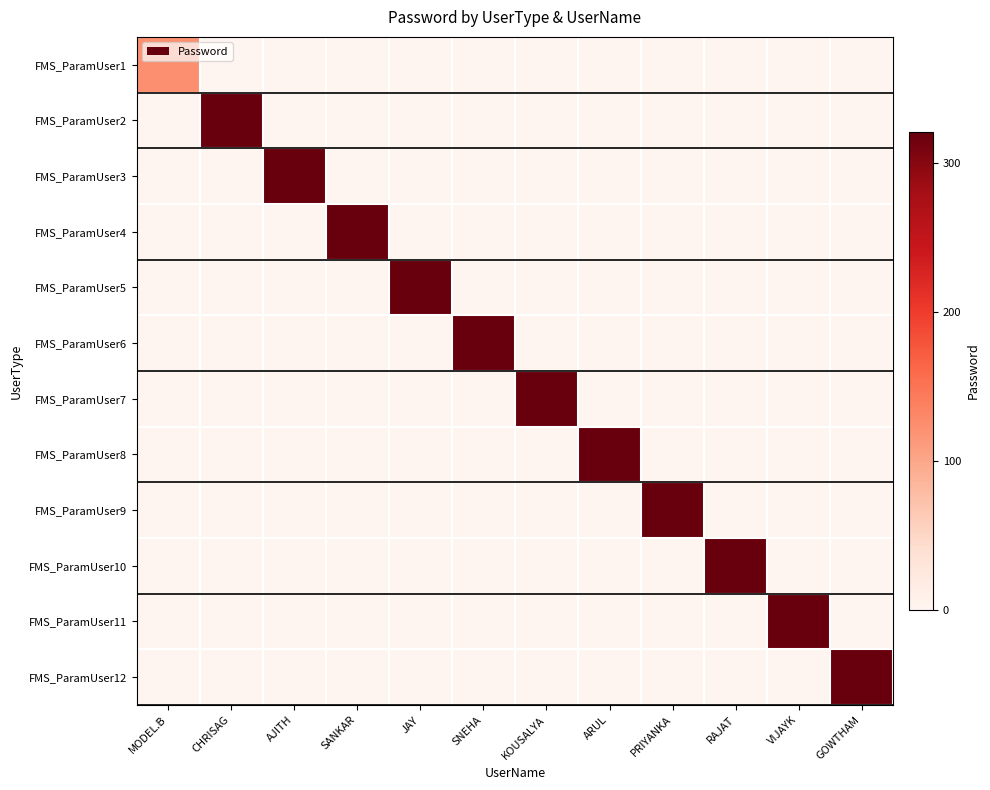

Reading left to right, extract all data points from this chart.

FMS_ParamUser1: MODEL.B=123	CHRISAG=0	AJITH=0	SANKAR=0	JAY=0	SNEHA=0	KOUSALYA=0	ARUL=0	PRIYANKA=0	RAJAT=0	VIJAYK=0	GOWTHAM=0
FMS_ParamUser2: MODEL.B=0	CHRISAG=321	AJITH=0	SANKAR=0	JAY=0	SNEHA=0	KOUSALYA=0	ARUL=0	PRIYANKA=0	RAJAT=0	VIJAYK=0	GOWTHAM=0
FMS_ParamUser3: MODEL.B=0	CHRISAG=0	AJITH=321	SANKAR=0	JAY=0	SNEHA=0	KOUSALYA=0	ARUL=0	PRIYANKA=0	RAJAT=0	VIJAYK=0	GOWTHAM=0
FMS_ParamUser4: MODEL.B=0	CHRISAG=0	AJITH=0	SANKAR=321	JAY=0	SNEHA=0	KOUSALYA=0	ARUL=0	PRIYANKA=0	RAJAT=0	VIJAYK=0	GOWTHAM=0
FMS_ParamUser5: MODEL.B=0	CHRISAG=0	AJITH=0	SANKAR=0	JAY=321	SNEHA=0	KOUSALYA=0	ARUL=0	PRIYANKA=0	RAJAT=0	VIJAYK=0	GOWTHAM=0
FMS_ParamUser6: MODEL.B=0	CHRISAG=0	AJITH=0	SANKAR=0	JAY=0	SNEHA=321	KOUSALYA=0	ARUL=0	PRIYANKA=0	RAJAT=0	VIJAYK=0	GOWTHAM=0
FMS_ParamUser7: MODEL.B=0	CHRISAG=0	AJITH=0	SANKAR=0	JAY=0	SNEHA=0	KOUSALYA=321	ARUL=0	PRIYANKA=0	RAJAT=0	VIJAYK=0	GOWTHAM=0
FMS_ParamUser8: MODEL.B=0	CHRISAG=0	AJITH=0	SANKAR=0	JAY=0	SNEHA=0	KOUSALYA=0	ARUL=321	PRIYANKA=0	RAJAT=0	VIJAYK=0	GOWTHAM=0
FMS_ParamUser9: MODEL.B=0	CHRISAG=0	AJITH=0	SANKAR=0	JAY=0	SNEHA=0	KOUSALYA=0	ARUL=0	PRIYANKA=321	RAJAT=0	VIJAYK=0	GOWTHAM=0
FMS_ParamUser10: MODEL.B=0	CHRISAG=0	AJITH=0	SANKAR=0	JAY=0	SNEHA=0	KOUSALYA=0	ARUL=0	PRIYANKA=0	RAJAT=321	VIJAYK=0	GOWTHAM=0
FMS_ParamUser11: MODEL.B=0	CHRISAG=0	AJITH=0	SANKAR=0	JAY=0	SNEHA=0	KOUSALYA=0	ARUL=0	PRIYANKA=0	RAJAT=0	VIJAYK=321	GOWTHAM=0
FMS_ParamUser12: MODEL.B=0	CHRISAG=0	AJITH=0	SANKAR=0	JAY=0	SNEHA=0	KOUSALYA=0	ARUL=0	PRIYANKA=0	RAJAT=0	VIJAYK=0	GOWTHAM=321